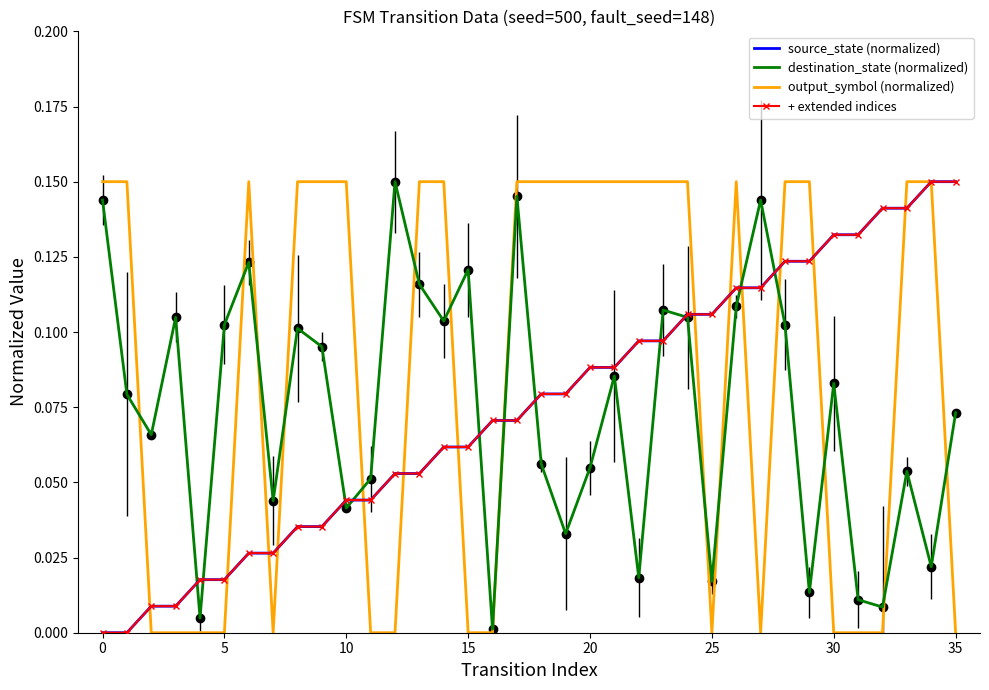

At how many categories does at least one series exceed 0?

36